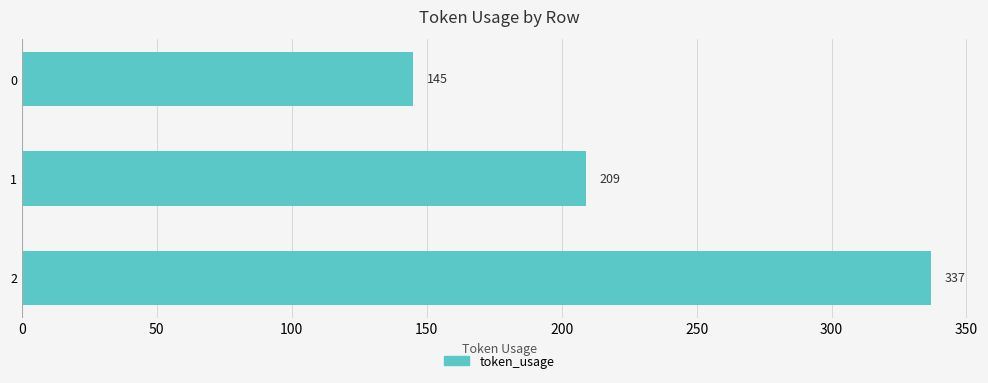

Is it true that the value at 0 is 198?

False